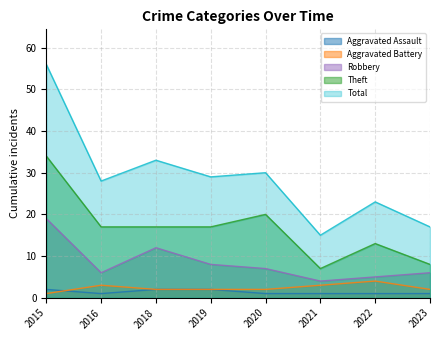

Reading left to right, what are all the values shown in this chart?

Aggravated Assault: 2015=2	2016=1	2018=2	2019=2	2020=1	2021=1	2022=1	2023=1
Aggravated Battery: 2015=1	2016=3	2018=2	2019=2	2020=2	2021=3	2022=4	2023=2
Robbery: 2015=19	2016=6	2018=12	2019=8	2020=7	2021=4	2022=5	2023=6
Theft: 2015=34	2016=17	2018=17	2019=17	2020=20	2021=7	2022=13	2023=8
Total: 2015=56	2016=28	2018=33	2019=29	2020=30	2021=15	2022=23	2023=17